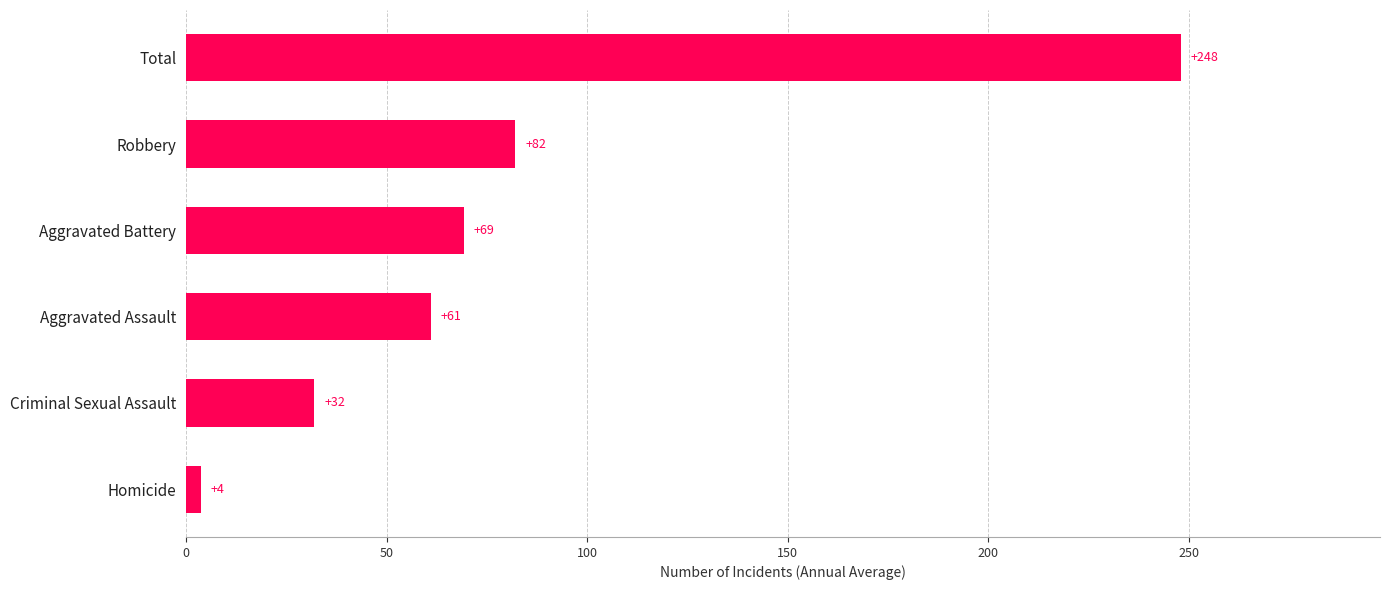

What is the average value?

82.7